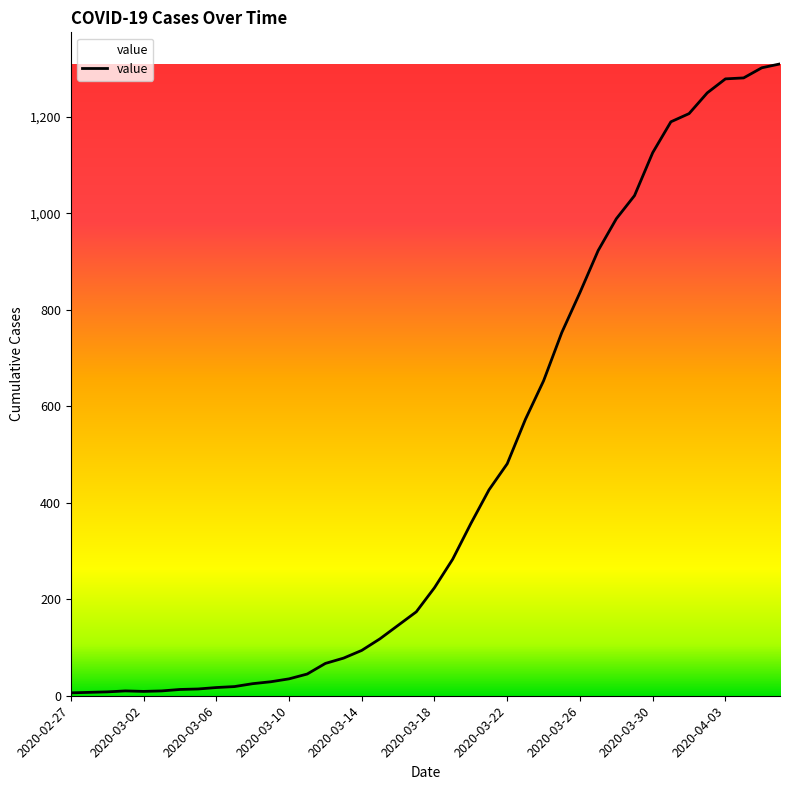

What is the difference between the maximum and minimum values?

1304